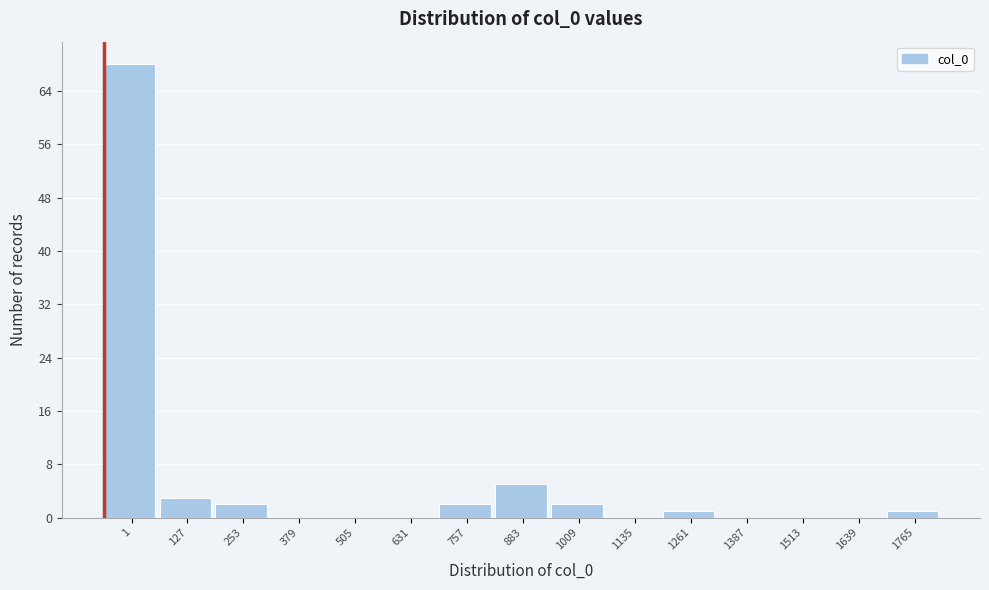

Reading left to right, list all the values displayed in this chart.

1=68	127=3	253=2	379=0	505=0	631=0	757=2	883=5	1009=2	1135=0	1261=1	1387=0	1513=0	1639=0	1765=1